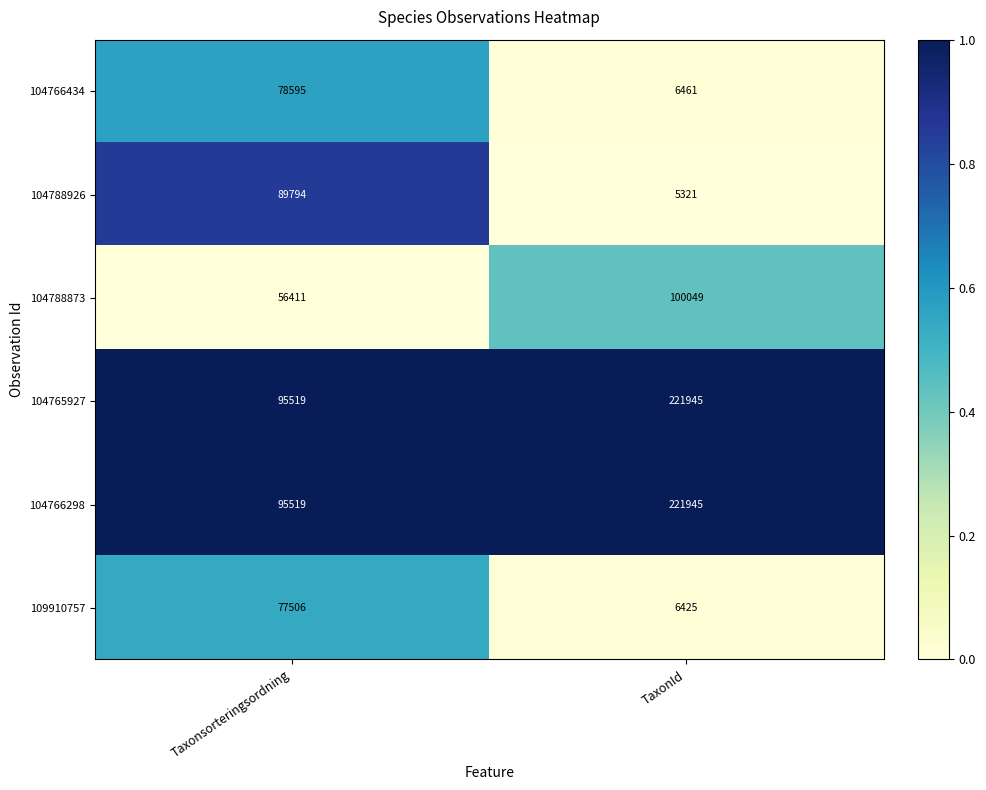

True or false: 104765927 has a value of 63829 at Taxonsorteringsordning.

False